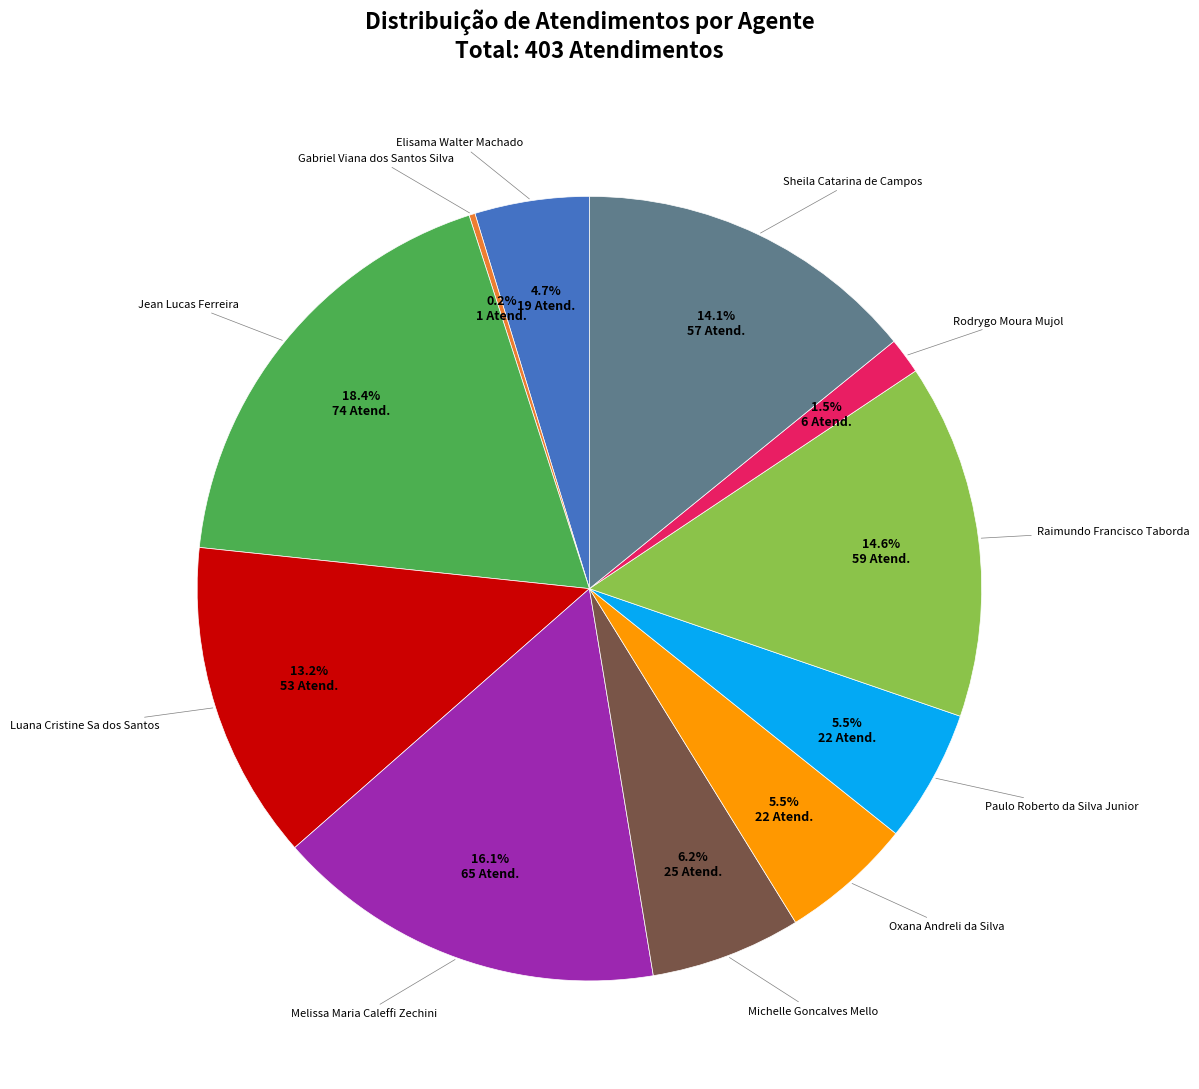

Does any single category account for the majority?

No